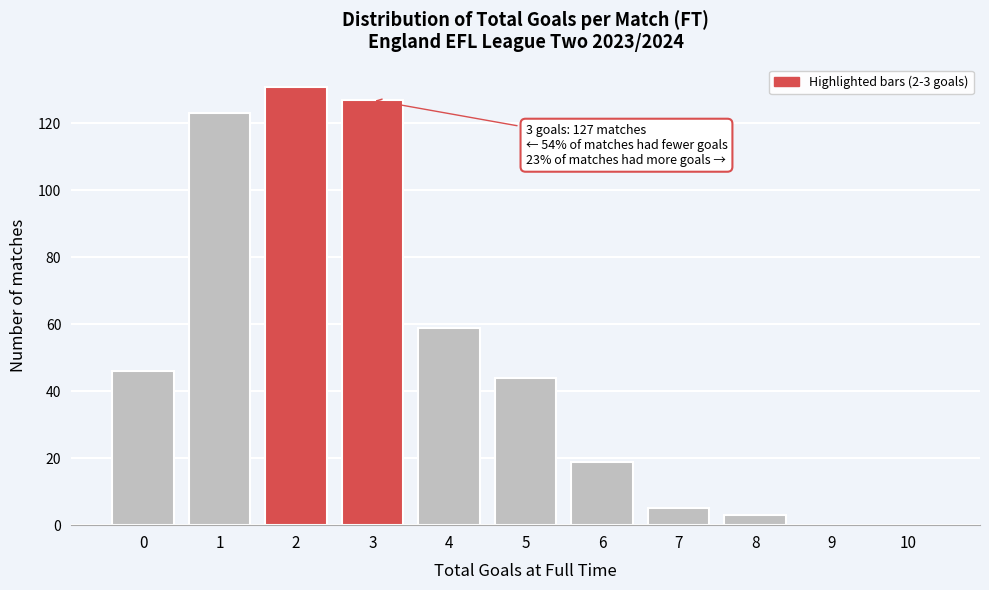

Reading right to left, extract all data points from this chart.

10=0	9=0	8=3	7=5	6=19	5=44	4=59	3=127	2=131	1=123	0=46